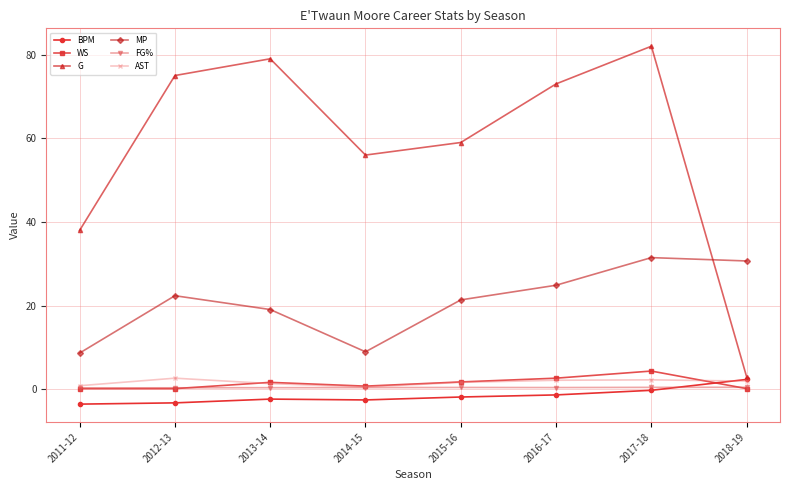

What is the minimum value for MP?

8.7